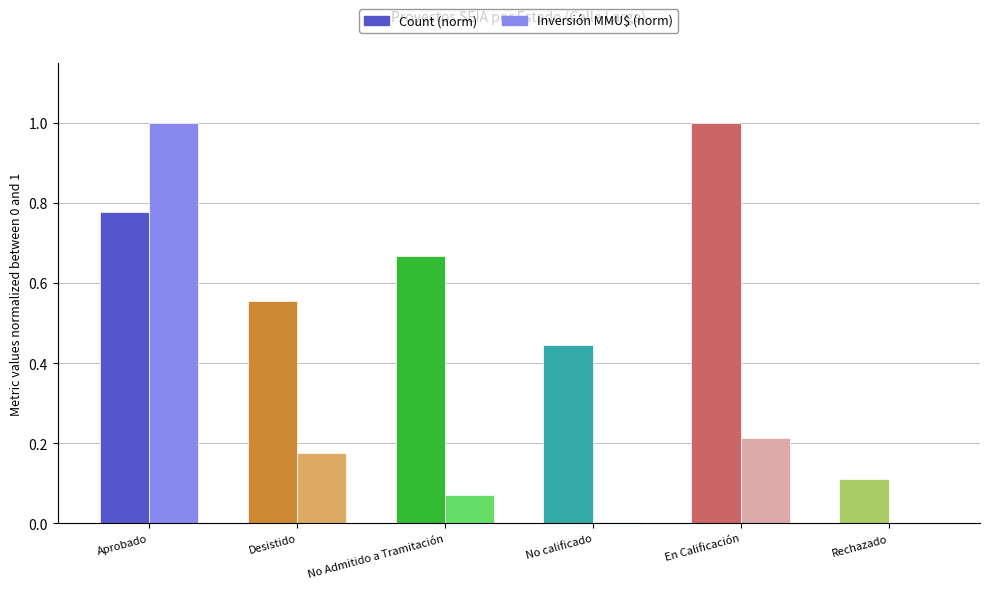

Is it true that Count (norm) equals 0.6 at Desistido?

True